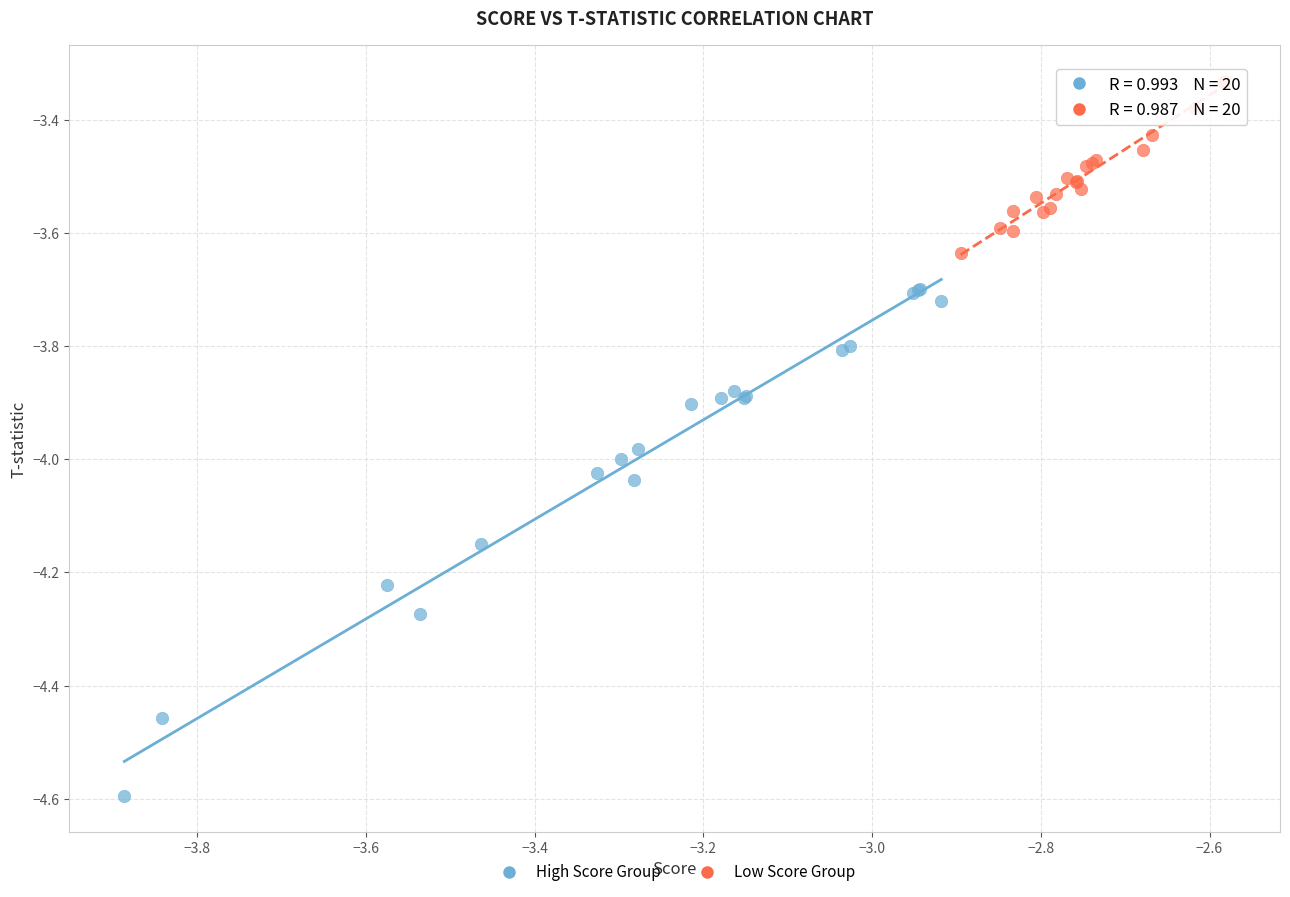

Which series contains the highest Y value?

Low Score Group